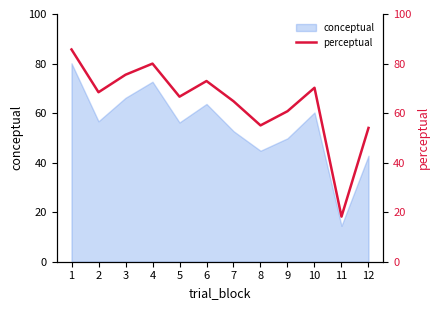

How many data points are less than 68?

6